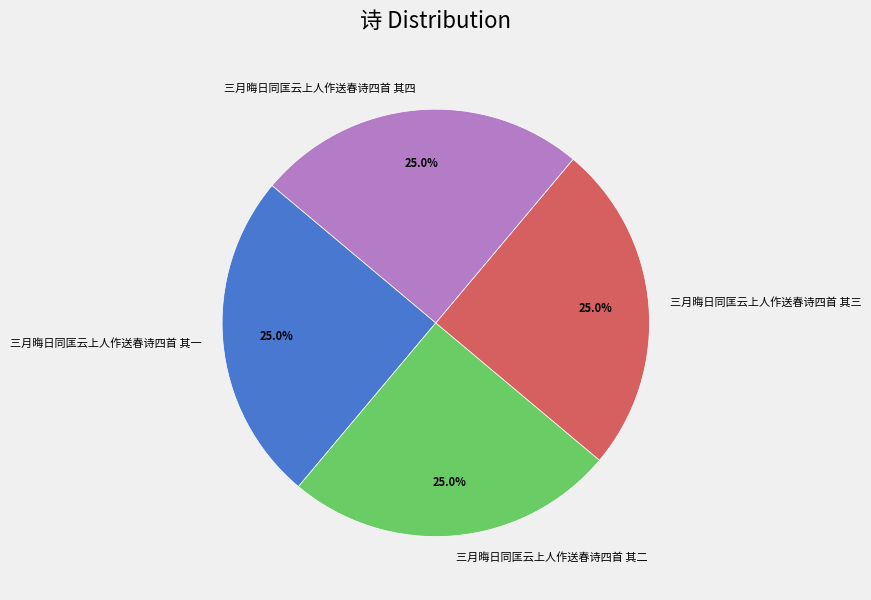

Does 三月晦日同匡云上人作送春诗四首 其二 represent more than half of the total?

No